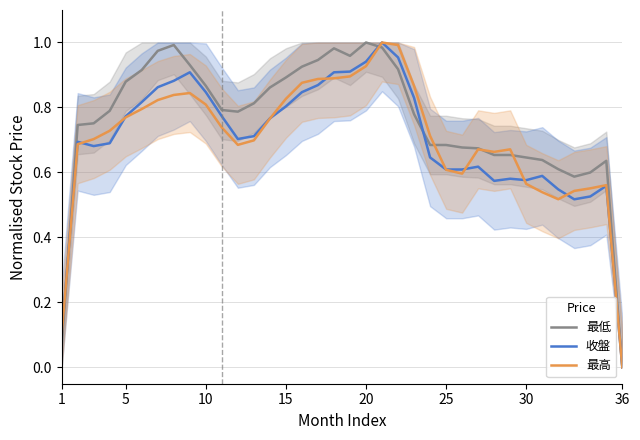

Which category has the lowest value in the 最高 series?

36